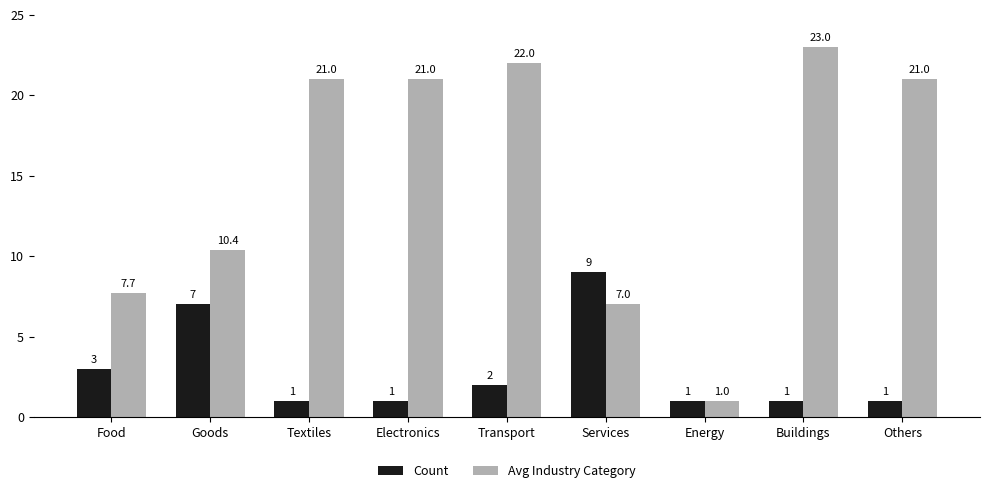

What is the average value of the Count series?

2.9